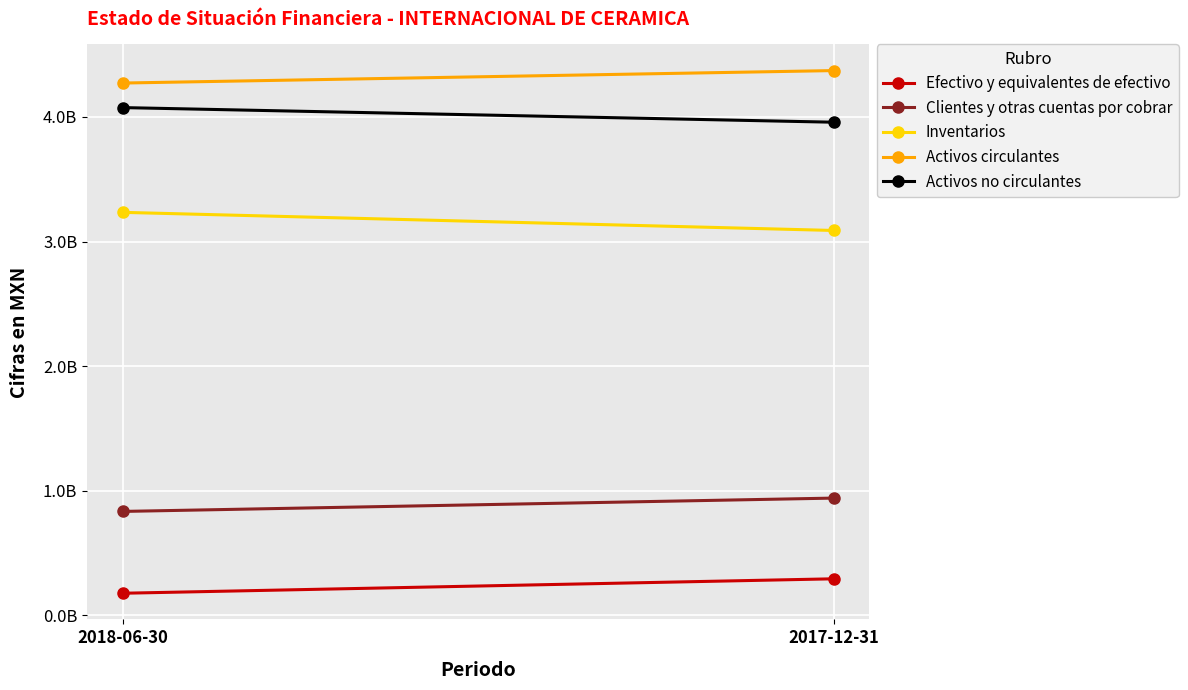

True or false: Activos circulantes has a value of 7365414644 at 2018-06-30.

False